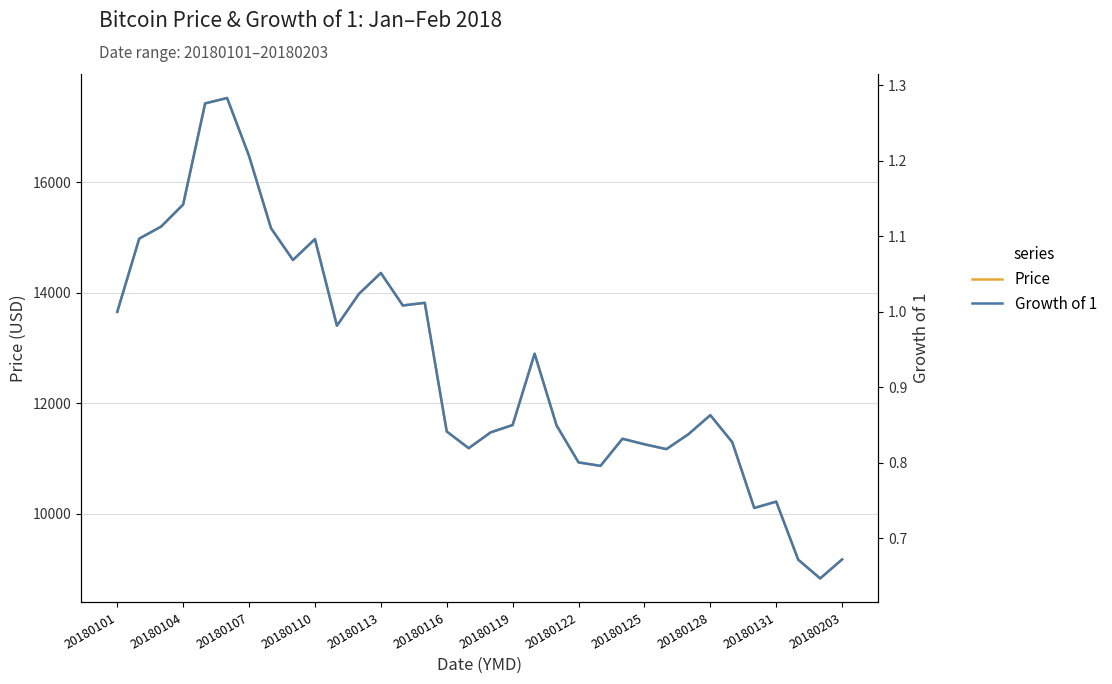

True or false: Growth of 1 has a value of 1.8 at 20180101.

False